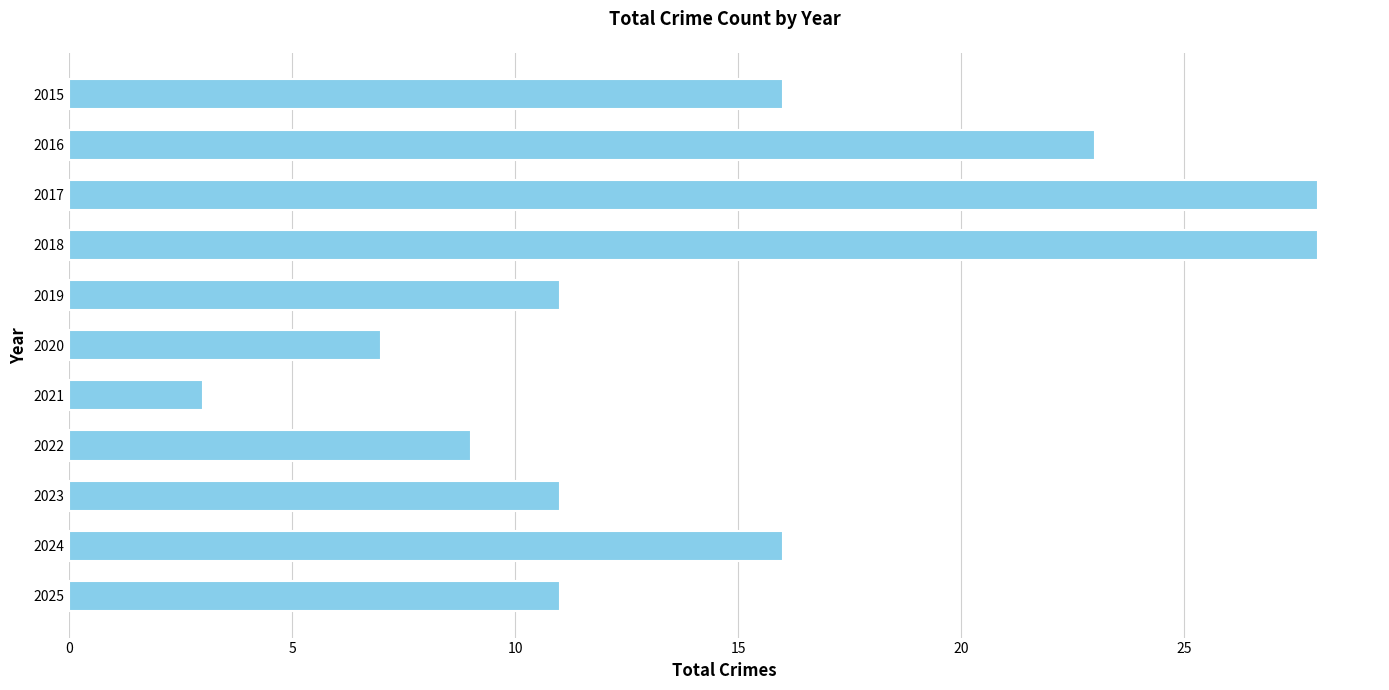

The value at 2021 is 3. True or false?

True